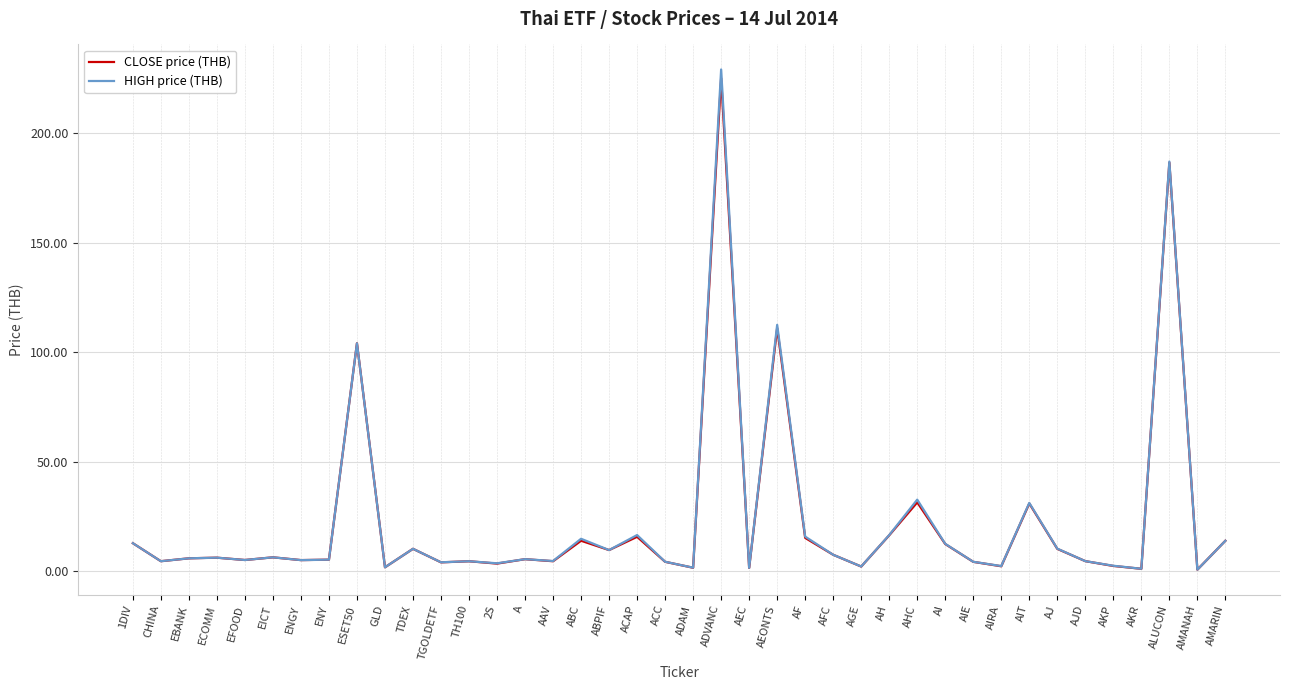

Which has a higher value, 1DIV or AMARIN?

AMARIN